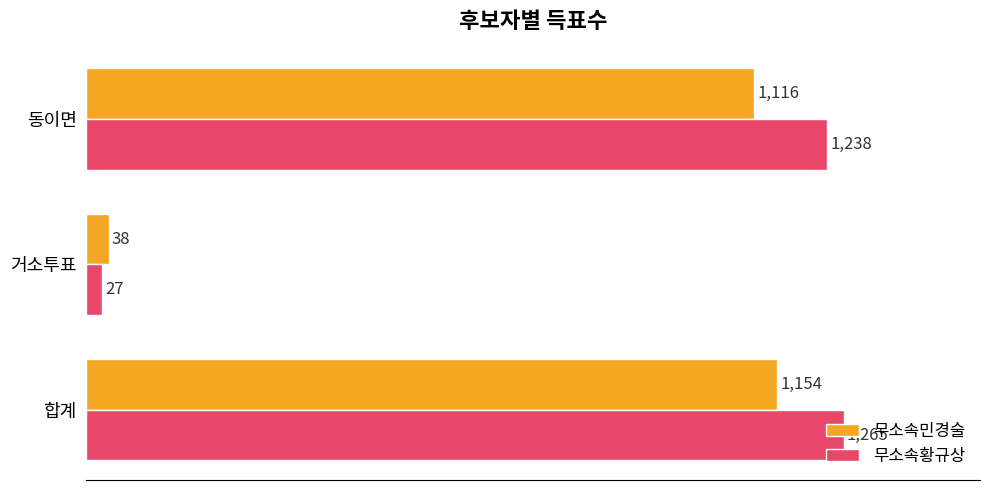

Is it true that 무소속민경술 equals 1116 at 동이면?

True